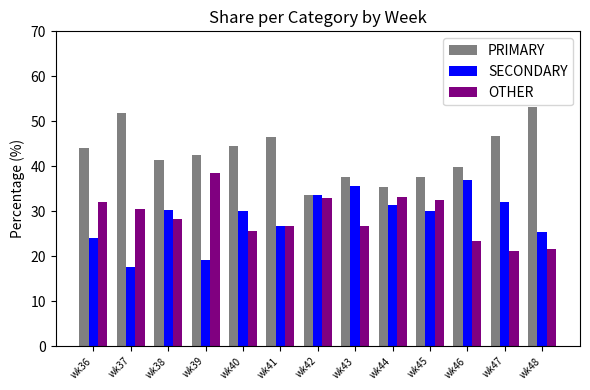

What is the sum of all OTHER values?

372.6